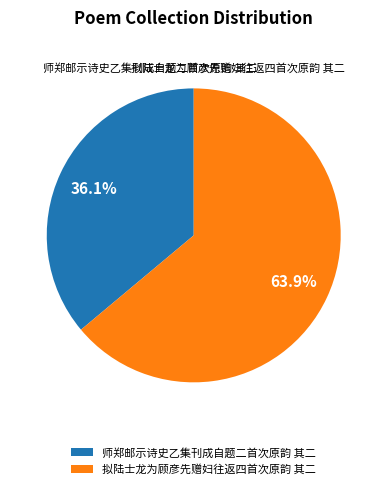

What is the majority slice?

拟陆士龙为顾彦先赠妇往返四首次原韵 其二